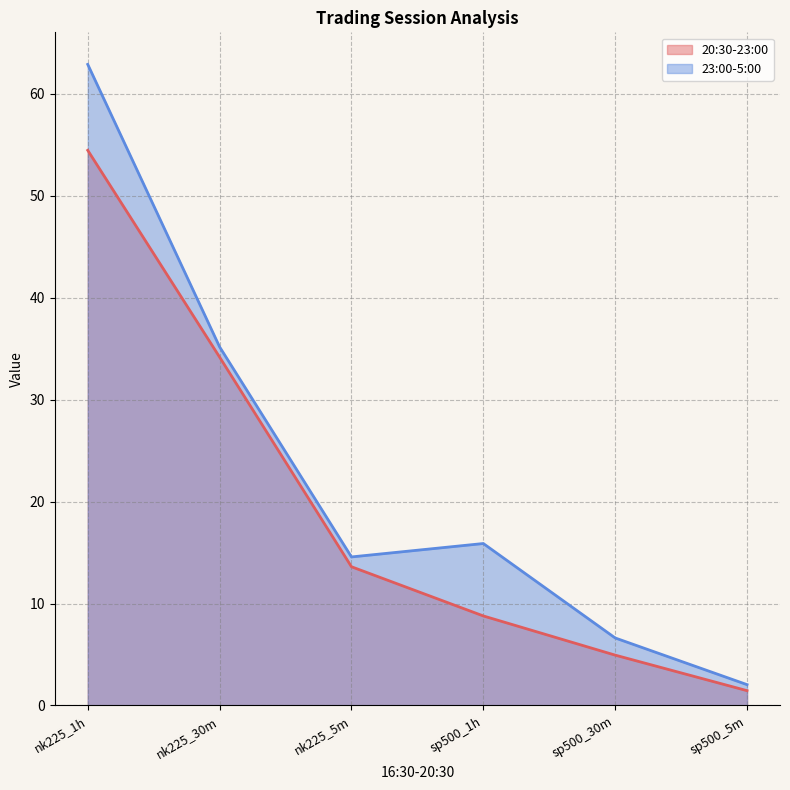

Is the value of 23:00-5:00 at sp500_1h greater than the value of 20:30-23:00 at nk225_1h?

No